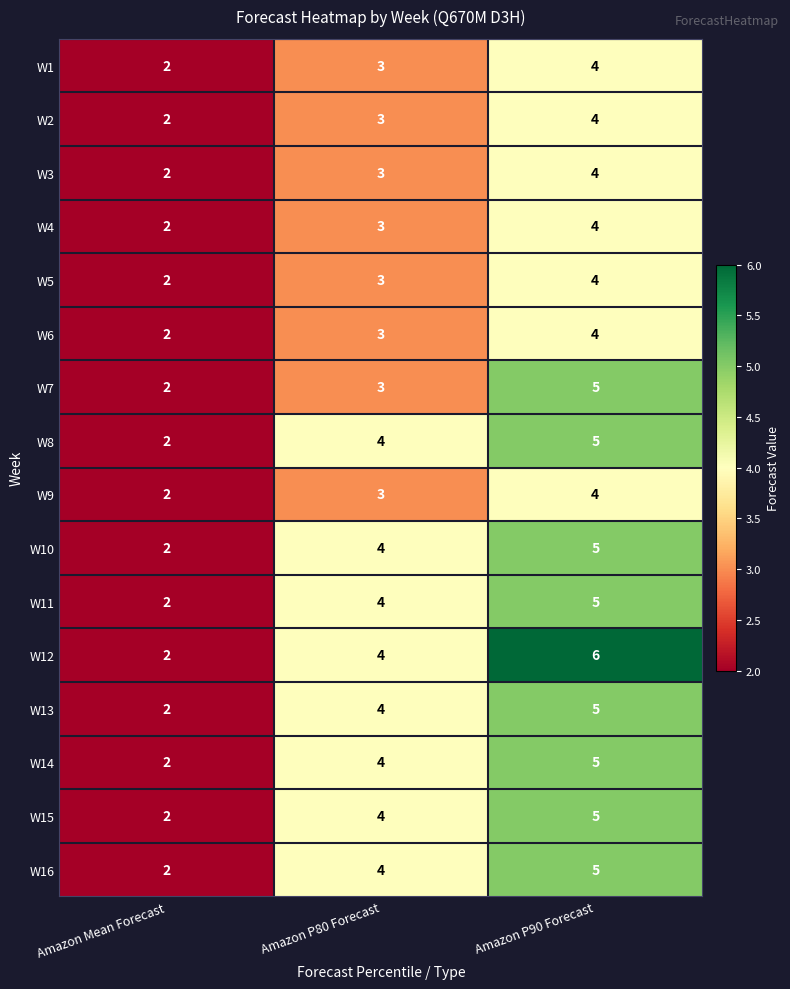

What is the total value across all series at Amazon P90 Forecast?

74